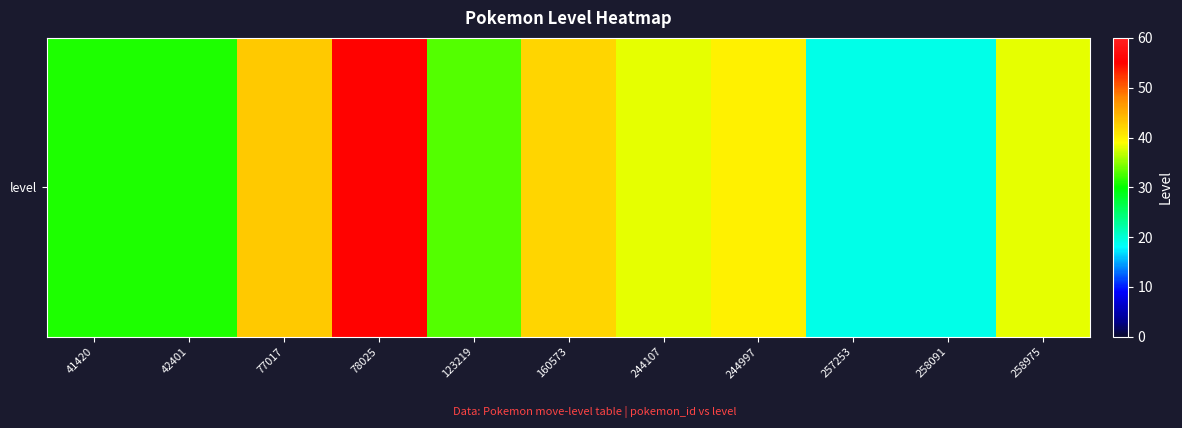

Between 78025 and 258975, which is larger?

78025